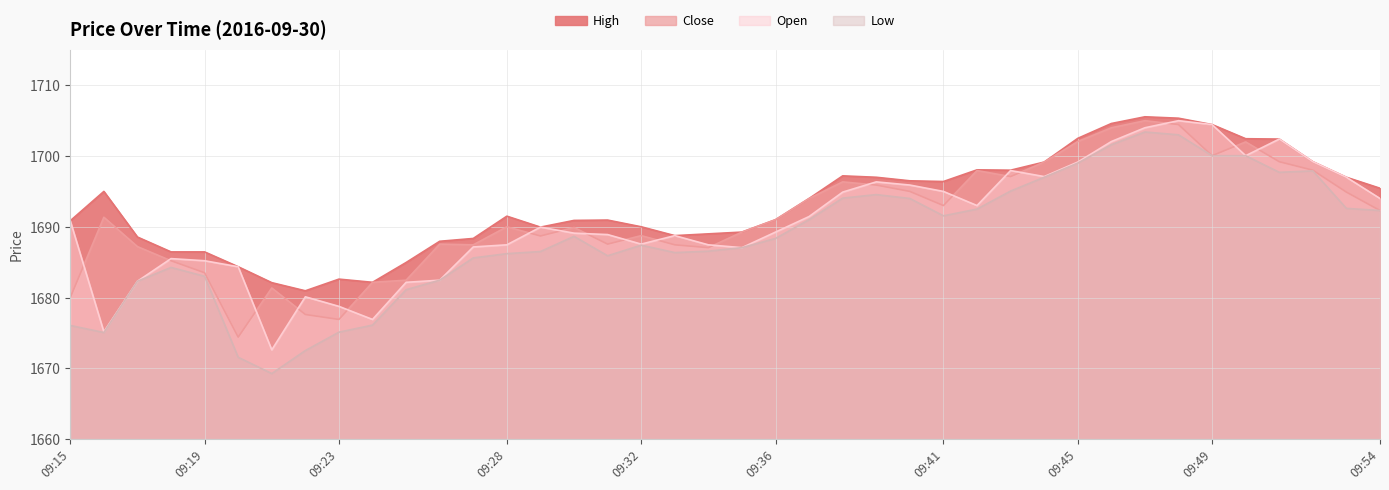

The Low series shows 2457.7 at 09:51. True or false?

False